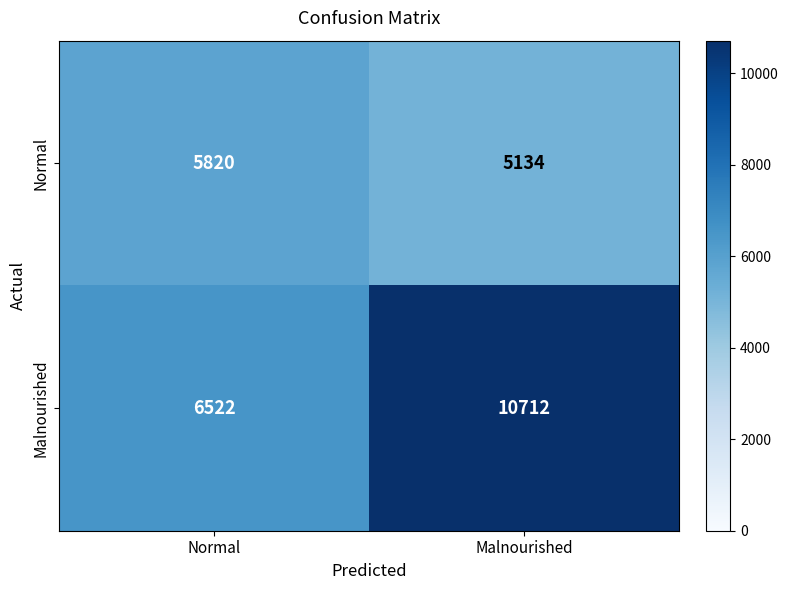

At how many categories does at least one series exceed 7877?

1